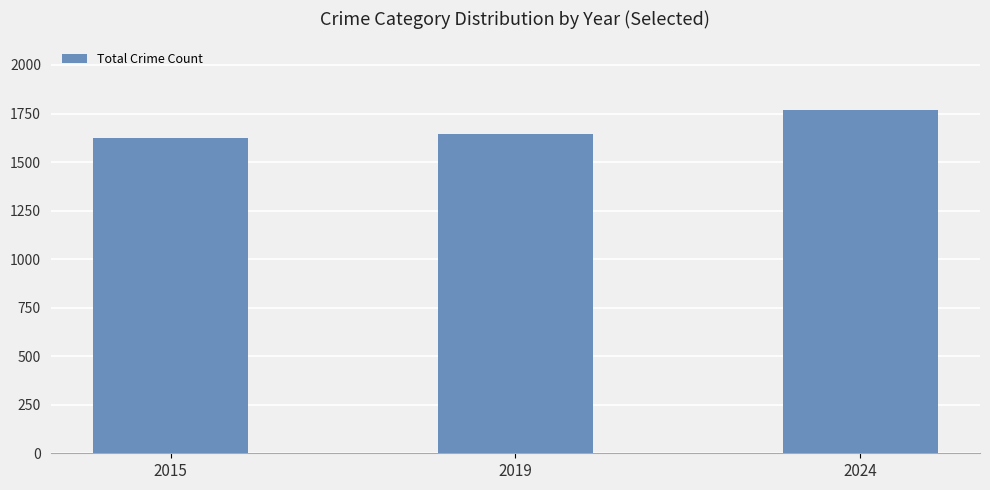

What is the value of the 3rd bar from the left?

1768